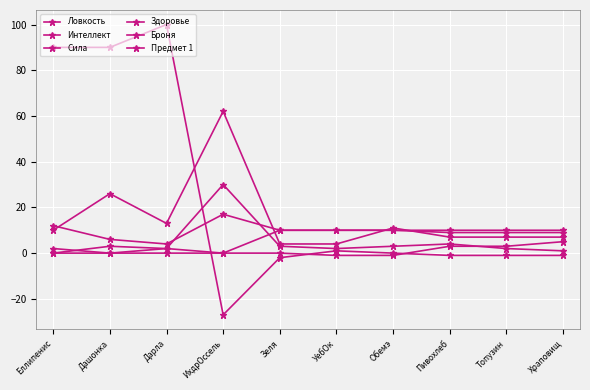

Count the number of categories in the chart.

10